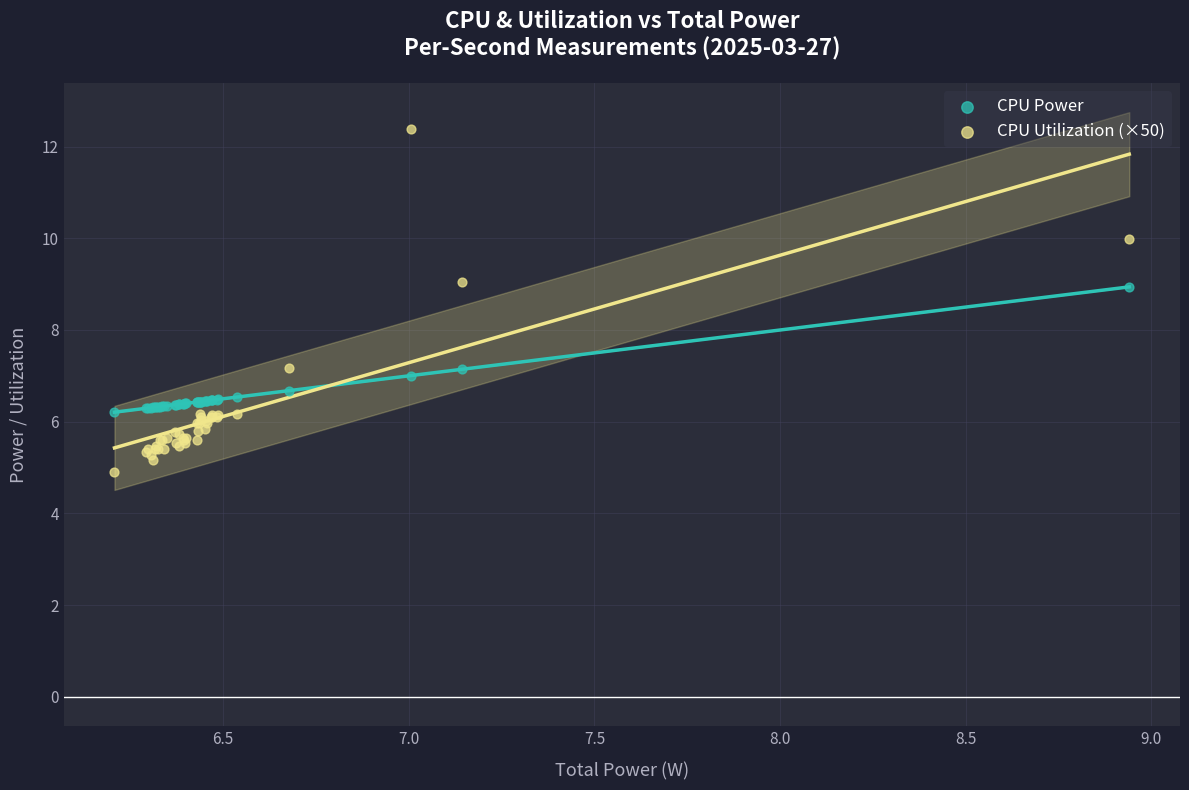

Which series has the largest Y range (max minus min)?

CPU Utilization (×50)